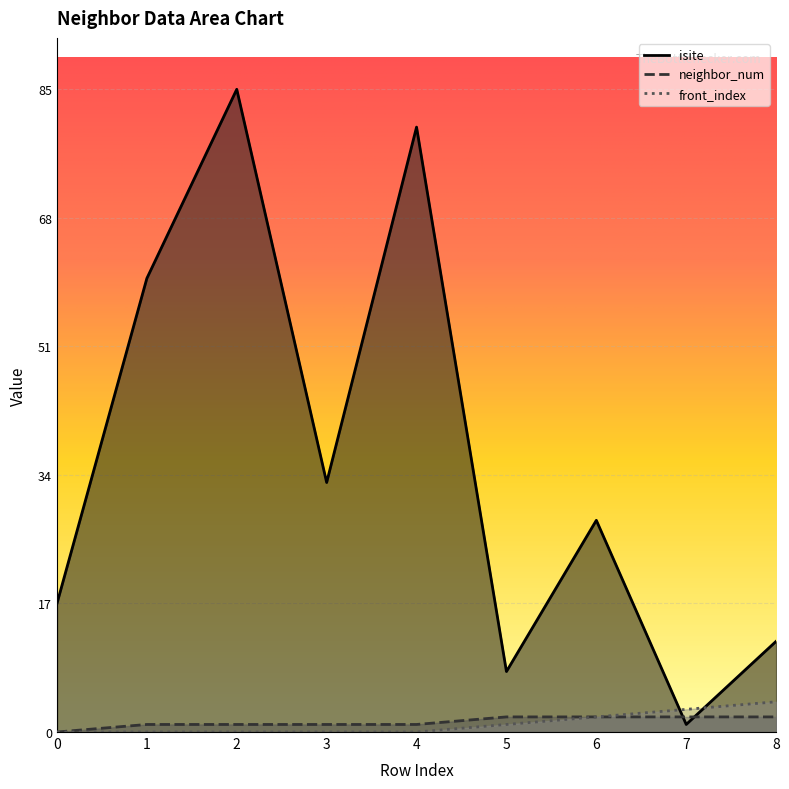

At which label is neighbor_num closest to 1?

1